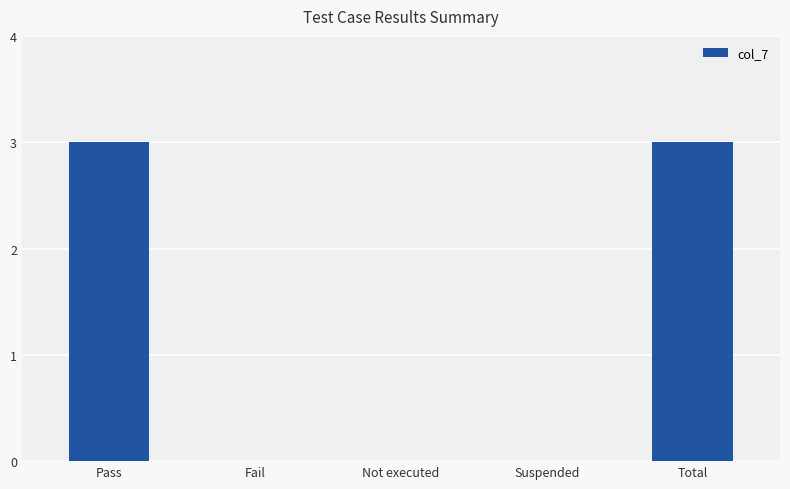

What is the sum of all values?

6